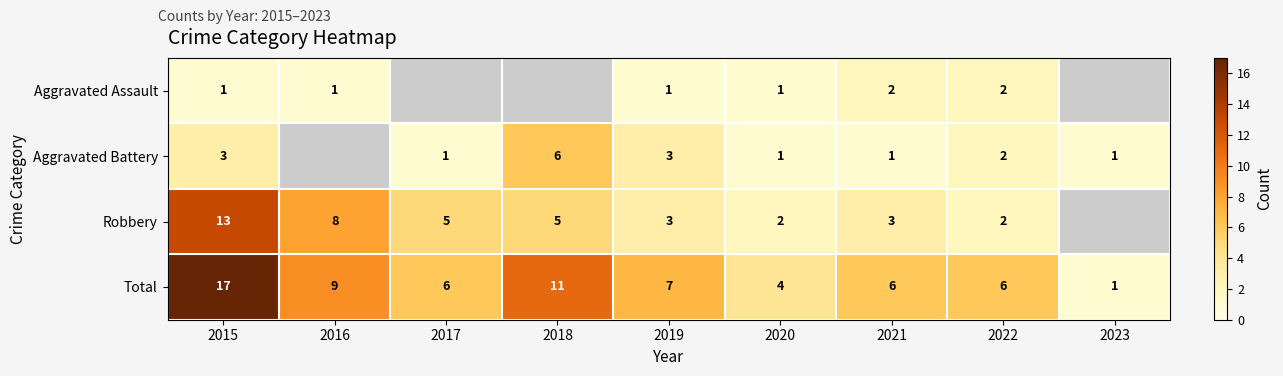

The Total series shows 11 at 2019. True or false?

False